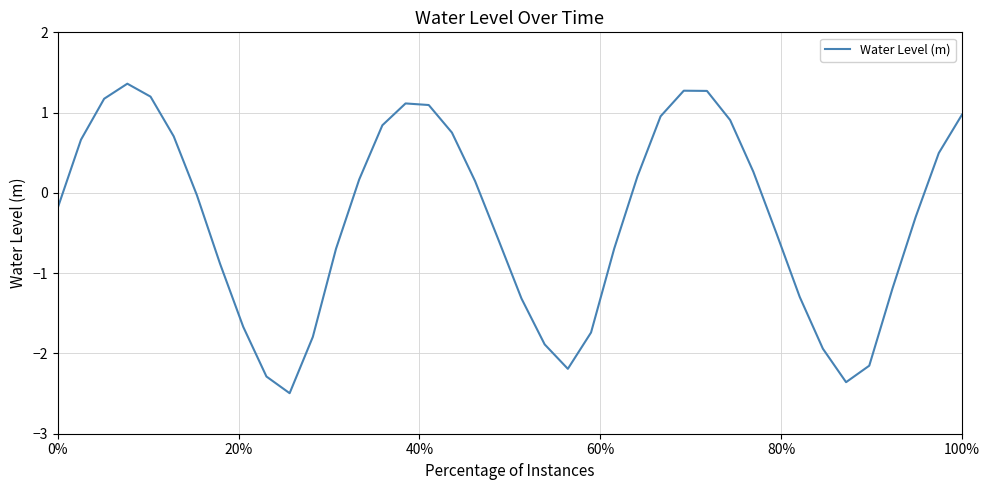

What is the difference between the maximum and minimum values?

3.9